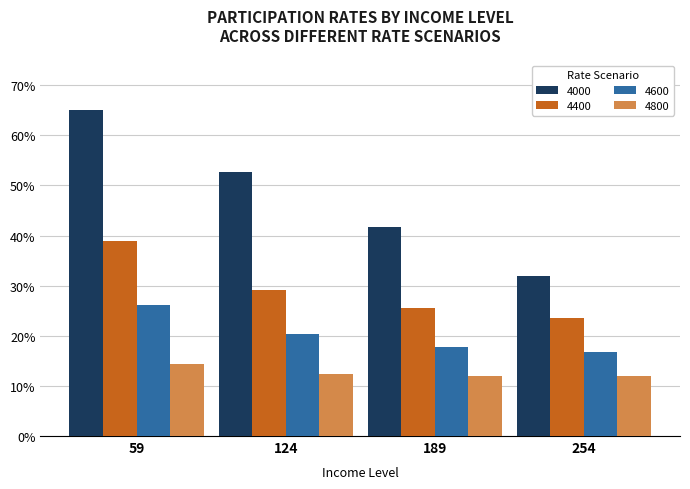

List the series in order of their overall mean, highest first.

4000, 4400, 4600, 4800